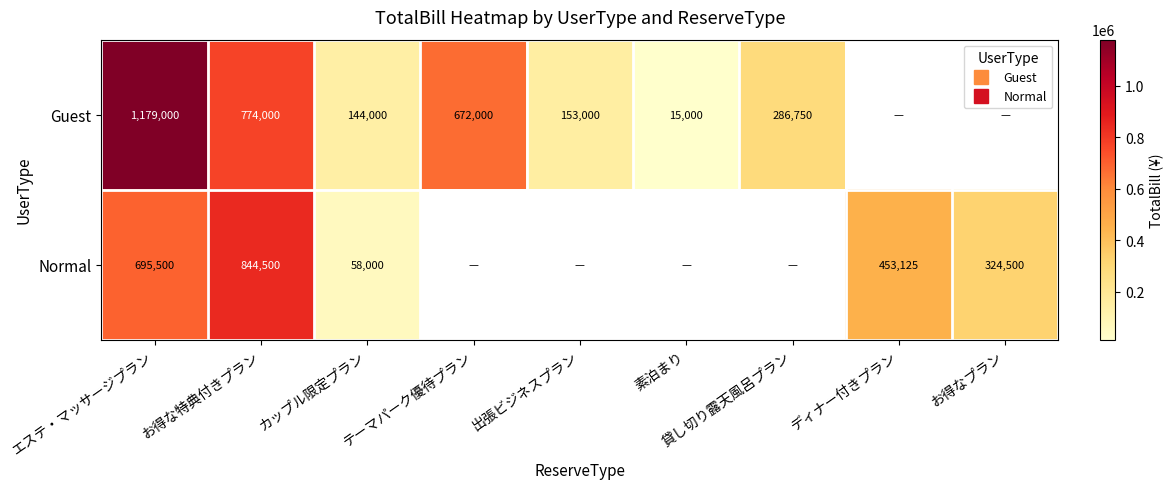

What is the difference between the highest and lowest values at エステ・マッサージプラン?

483500.0